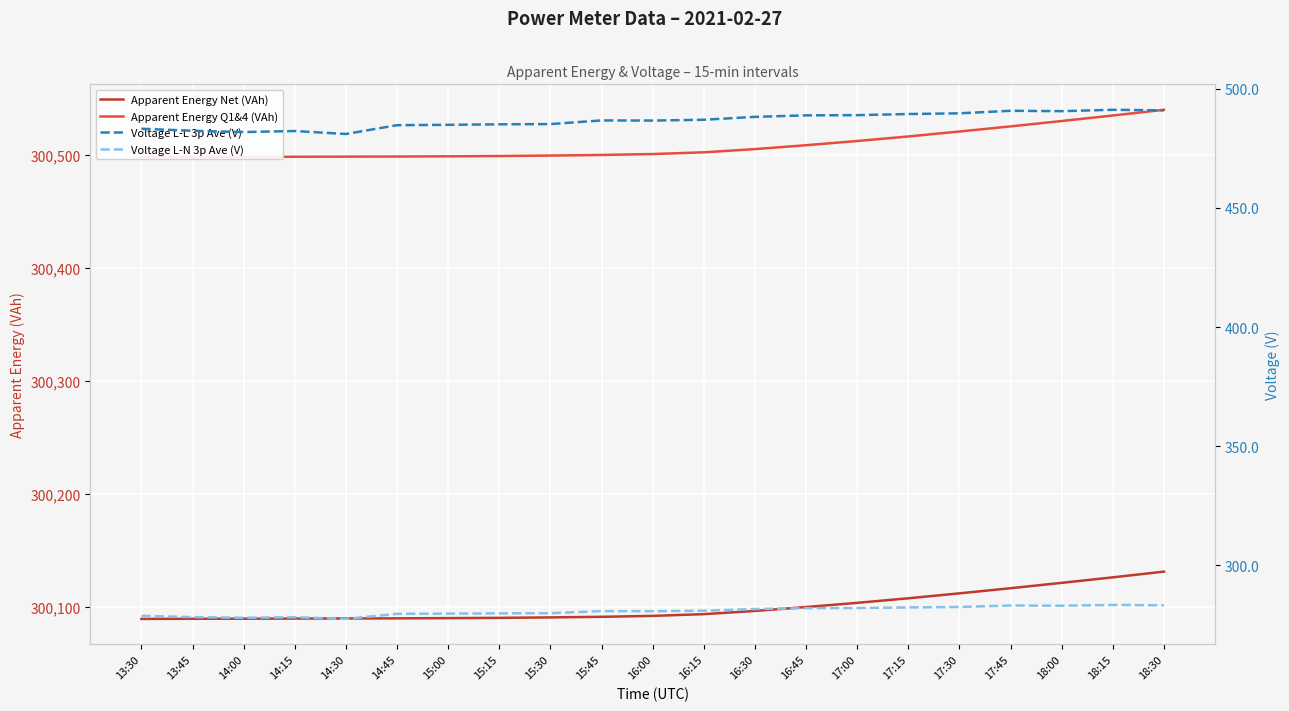

At how many categories does at least one series exceed 46650?

21